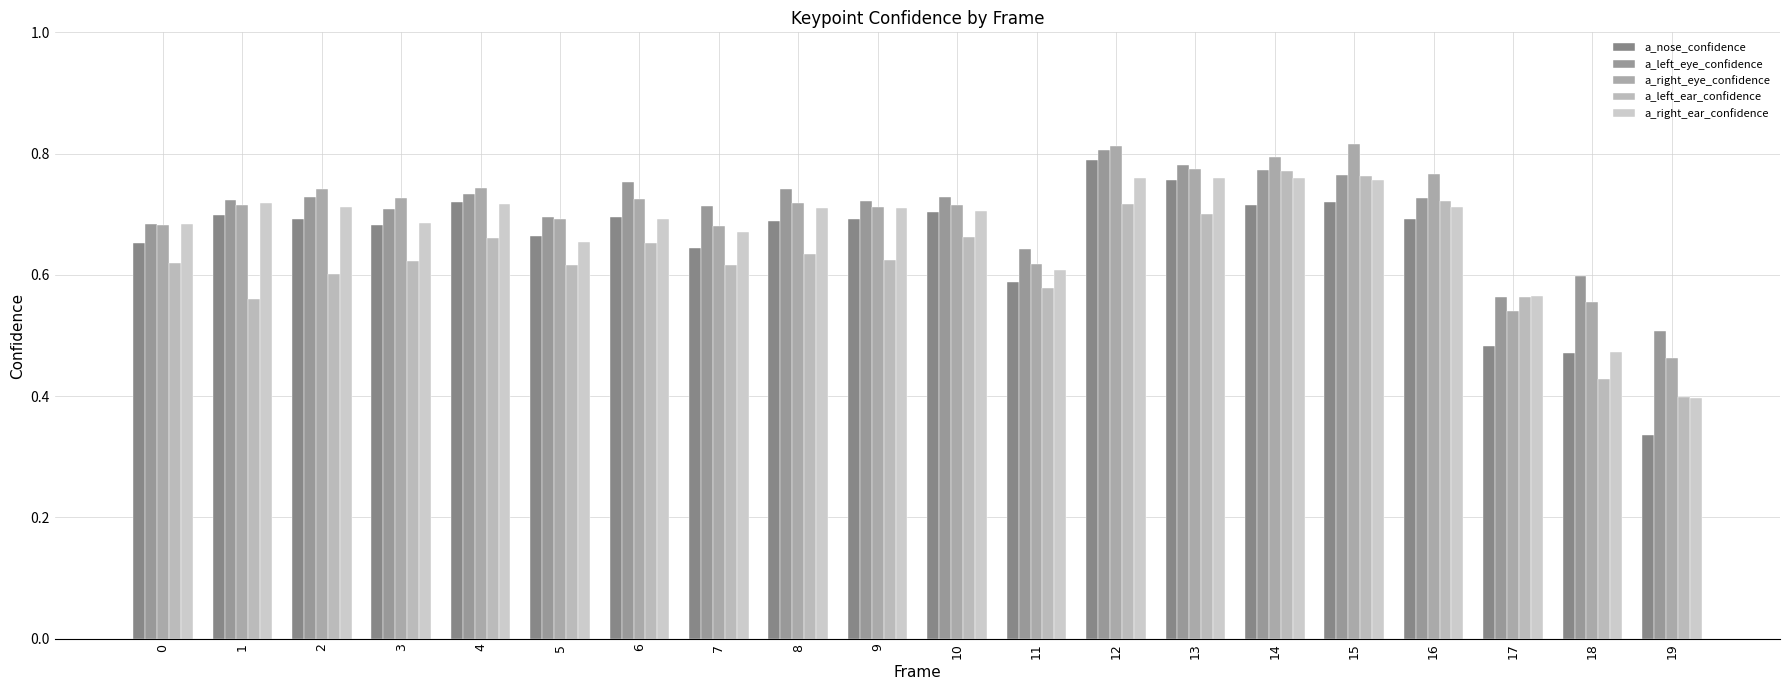

What is the smallest value displayed?

0.3